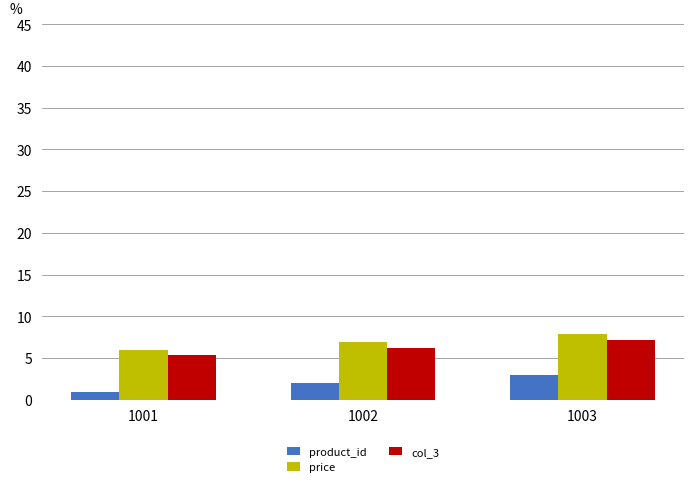

Is it true that col_3 equals 2.8 at 1002?

False